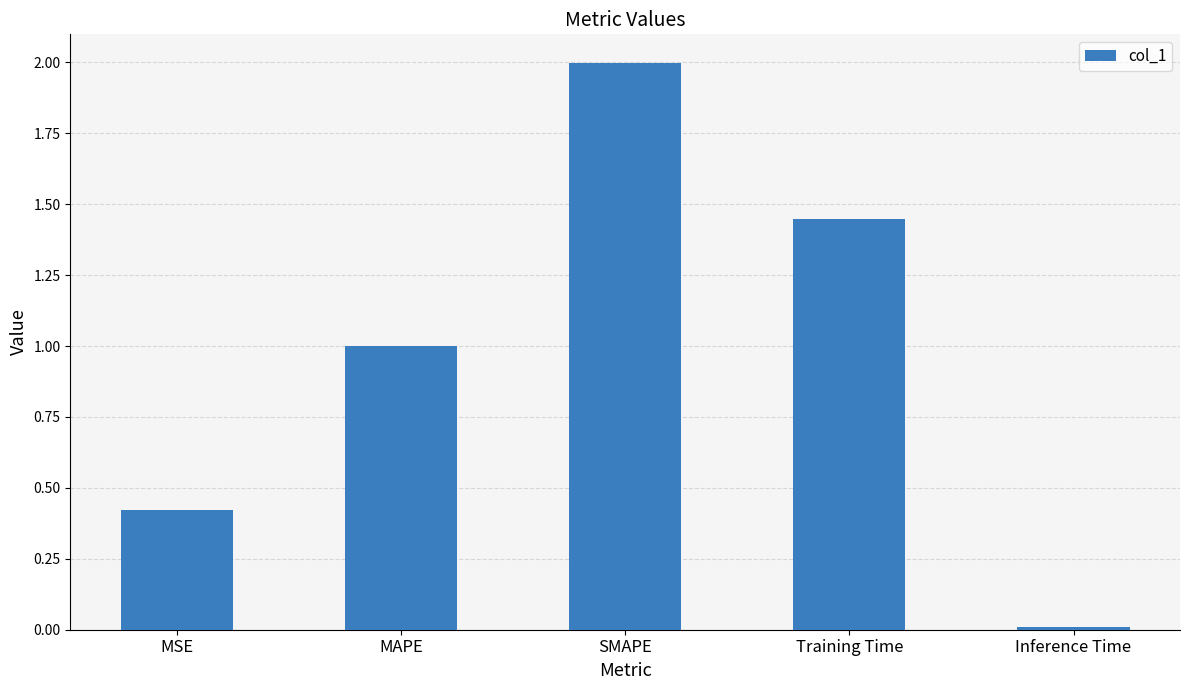

At which label is the value closest to 1?

MAPE